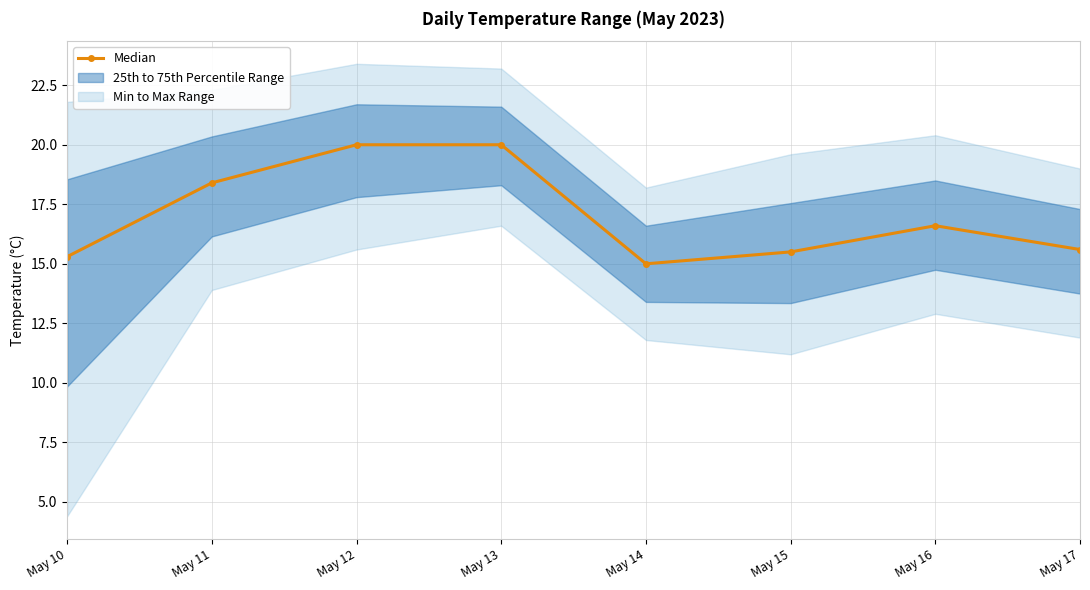

What is the difference between the maximum and second lowest values?

4.7